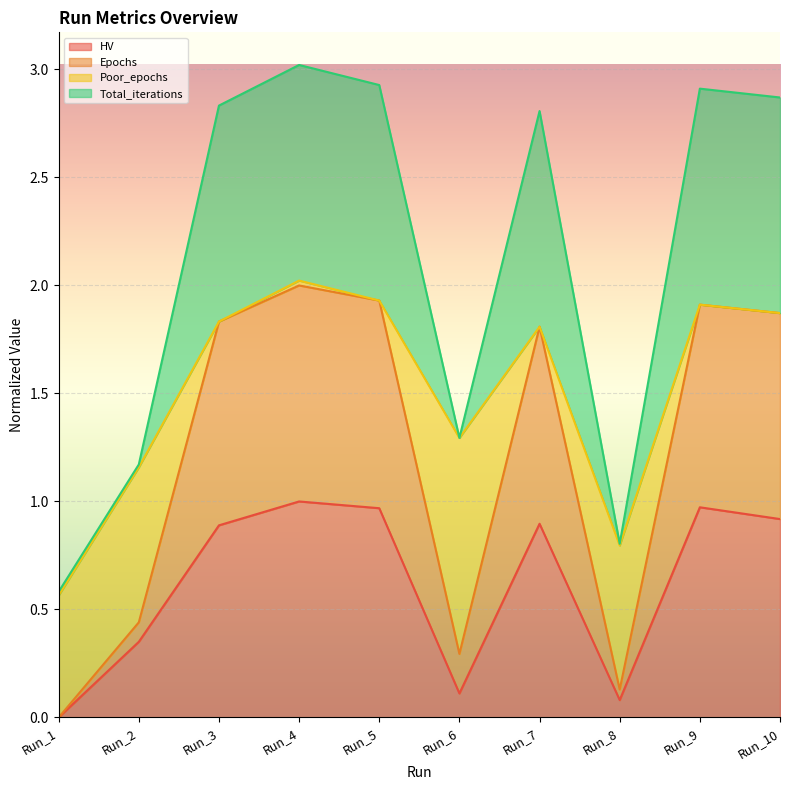

Which has a higher value, Run_6 or Run_1?

Run_6